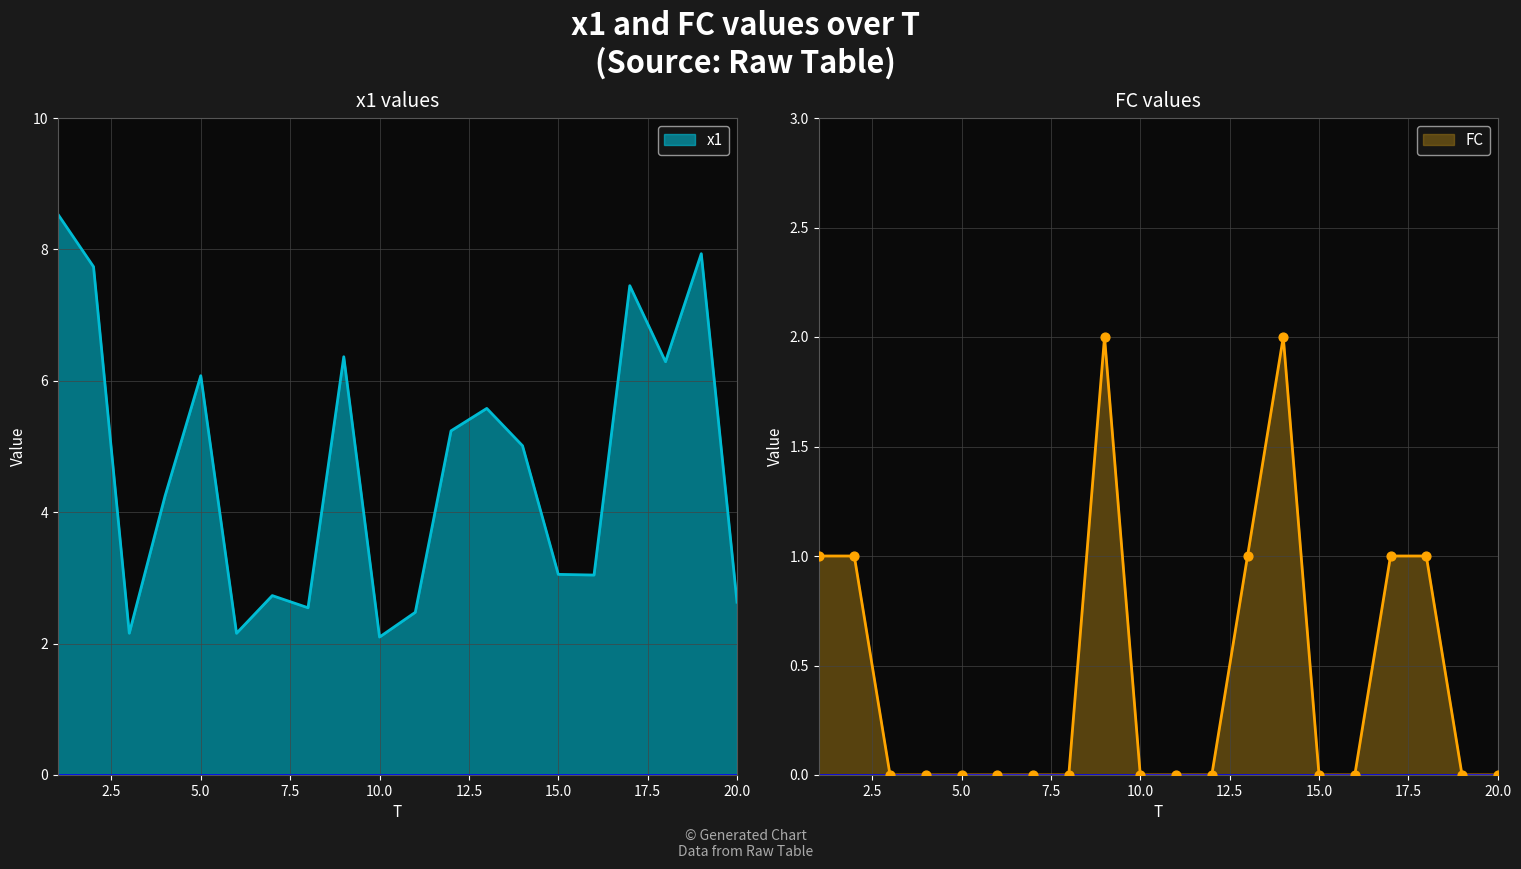

Which series has the largest Y range (max minus min)?

x1